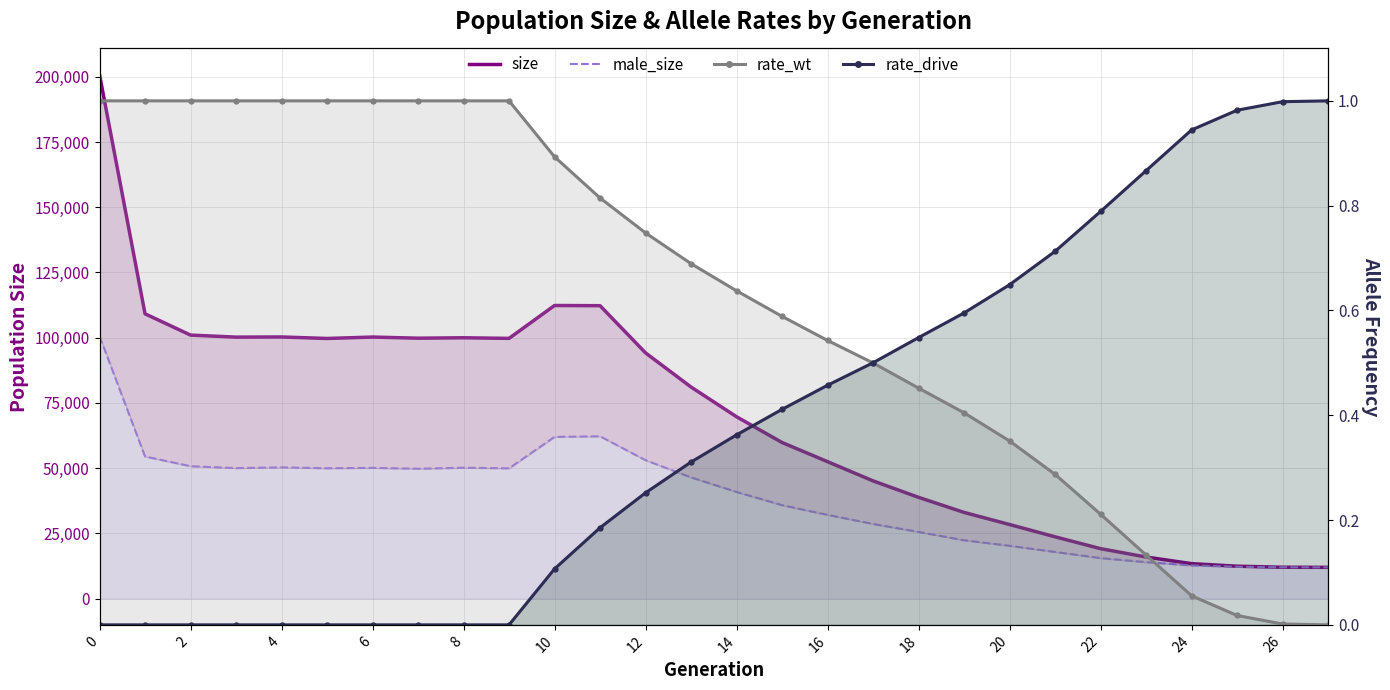

Is it true that male_size line equals 58464.6 at 15?

False